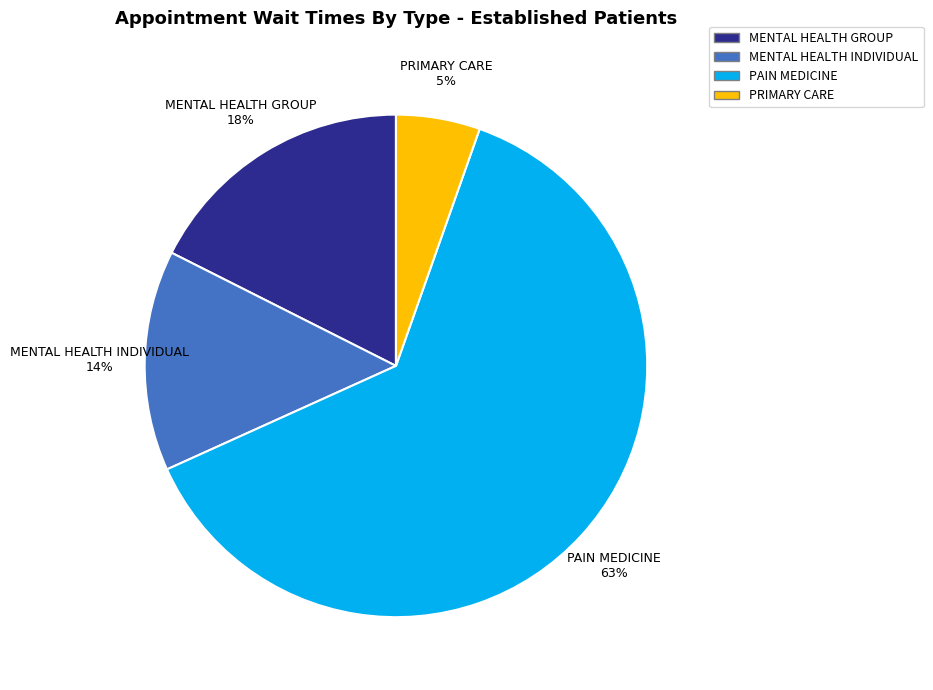

Is there any slice that represents more than half of the pie?

Yes